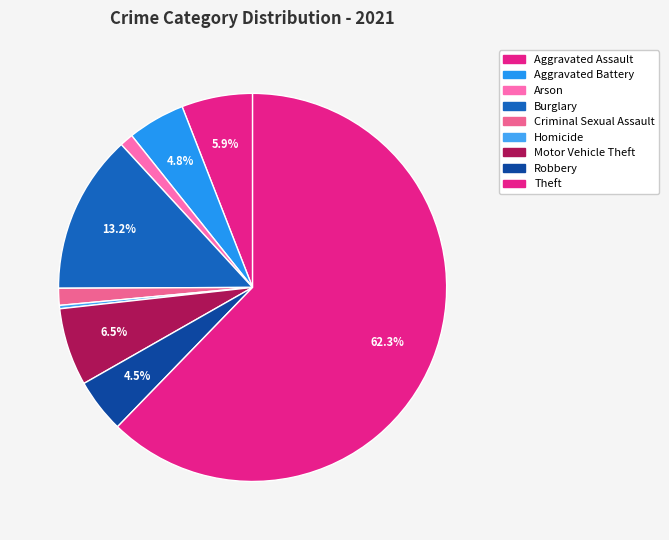

Count the number of slices in the pie.

9